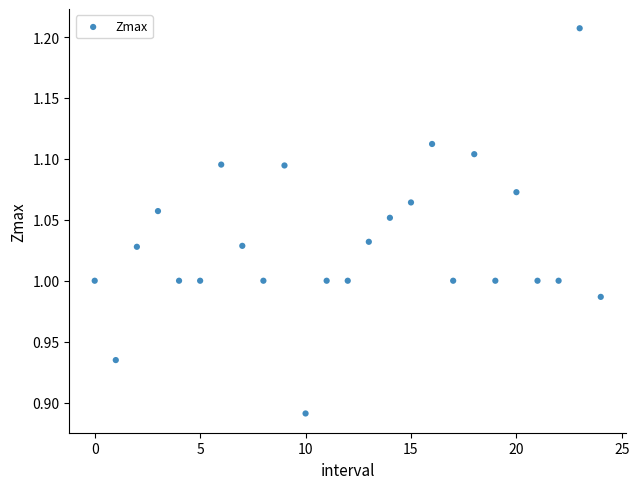

What is the range of Y values (max minus min)?

0.3